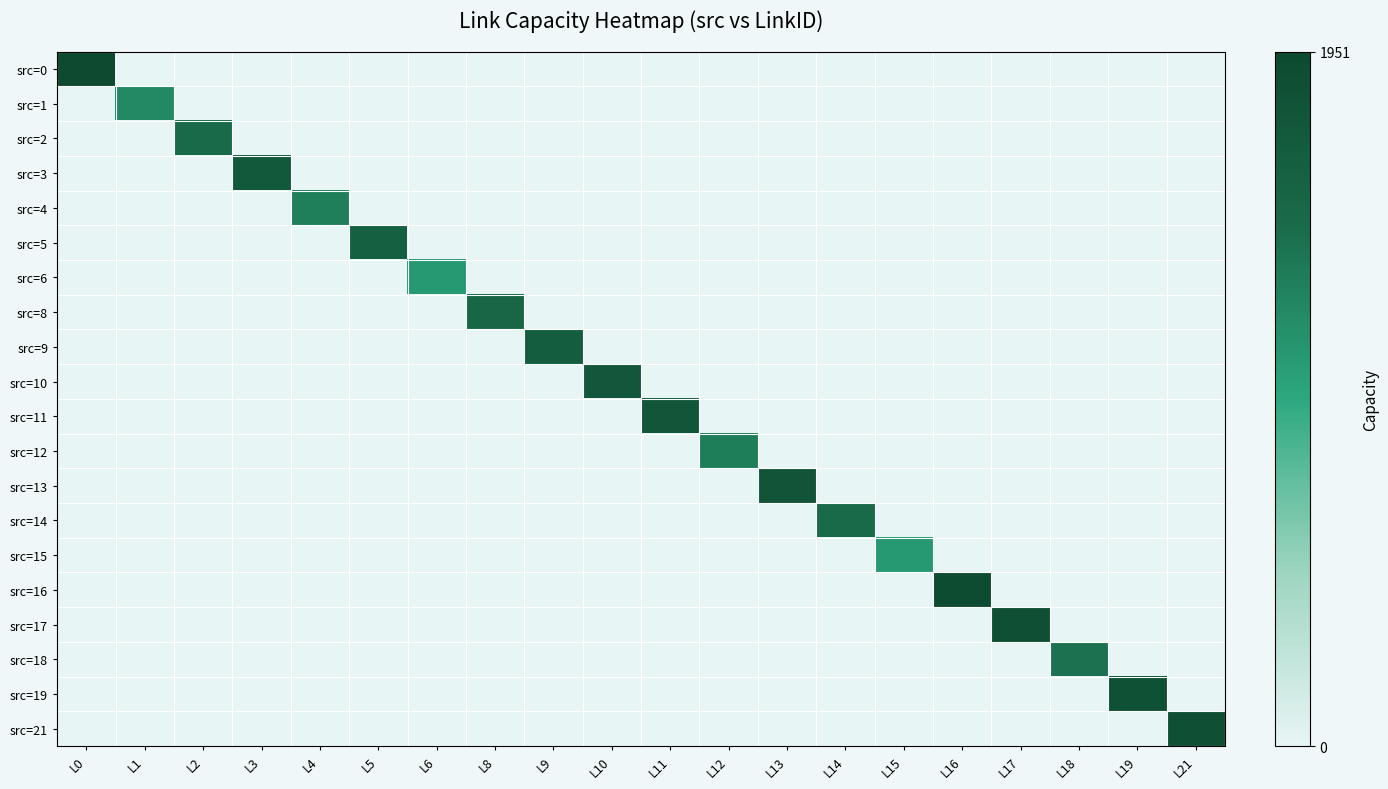

Which has a higher value, L3 or L17?

L3